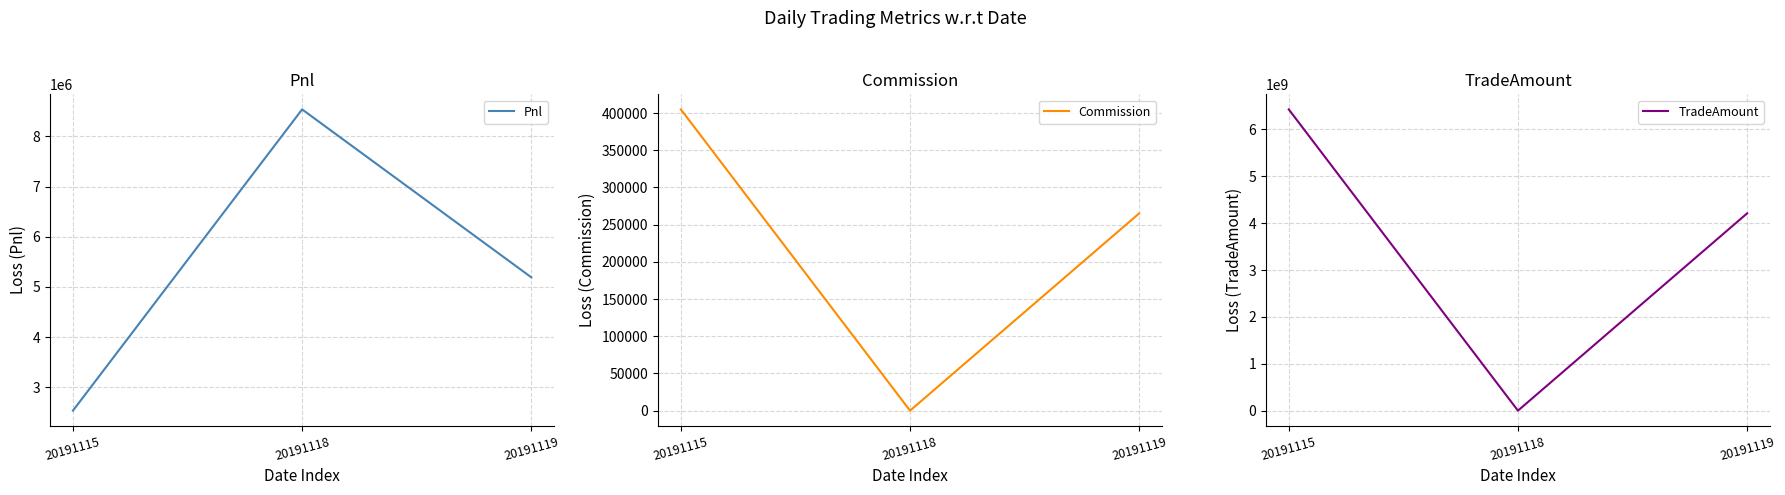

How many data points in Commission are less than 265133?

1